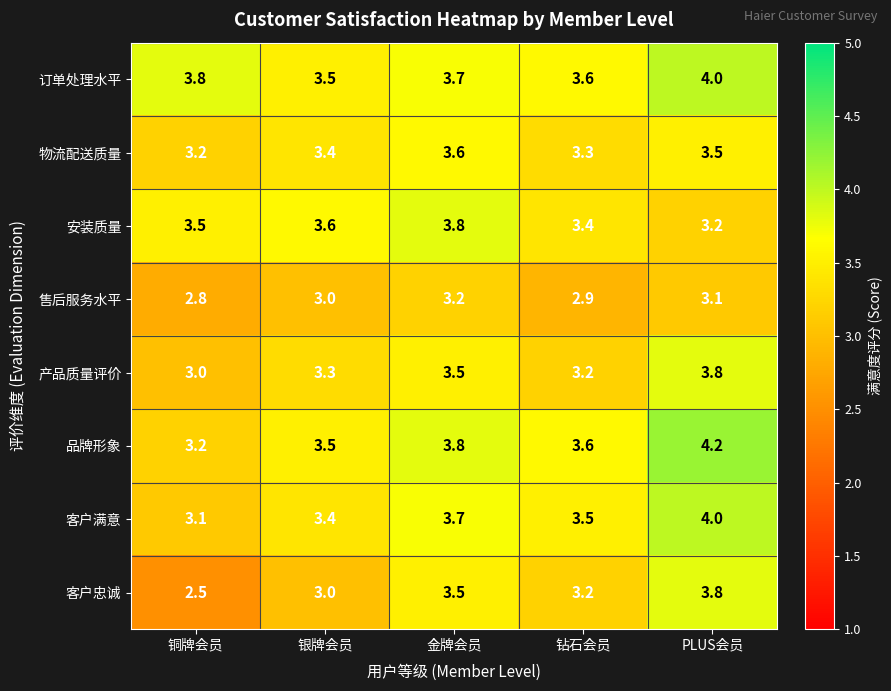

True or false: 产品质量评价 has a value of 1.5 at PLUS会员.

False